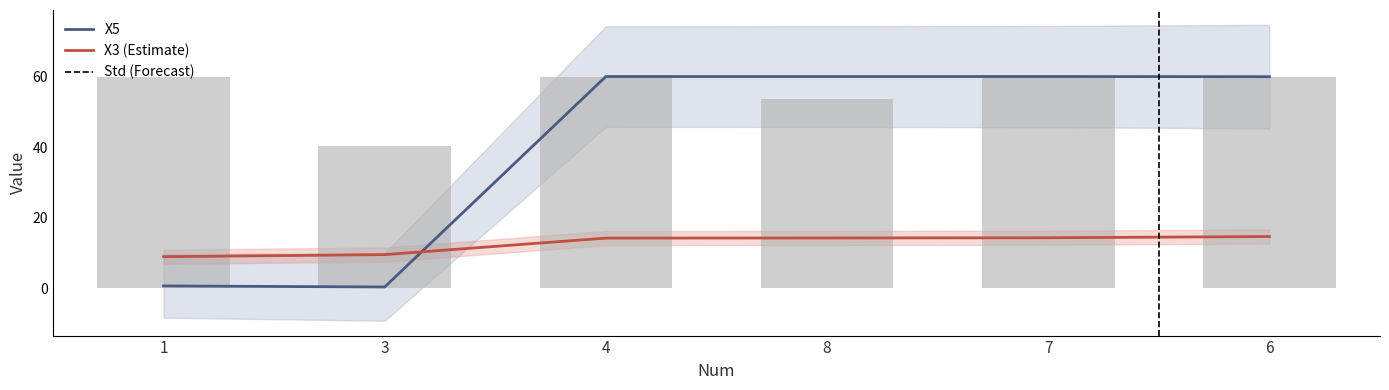

What is the label of the 5th bar from the left?

7